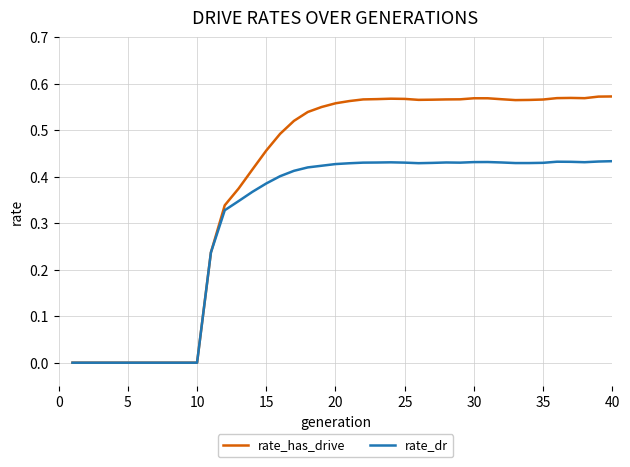

Which series has the largest total across all categories?

rate_has_drive